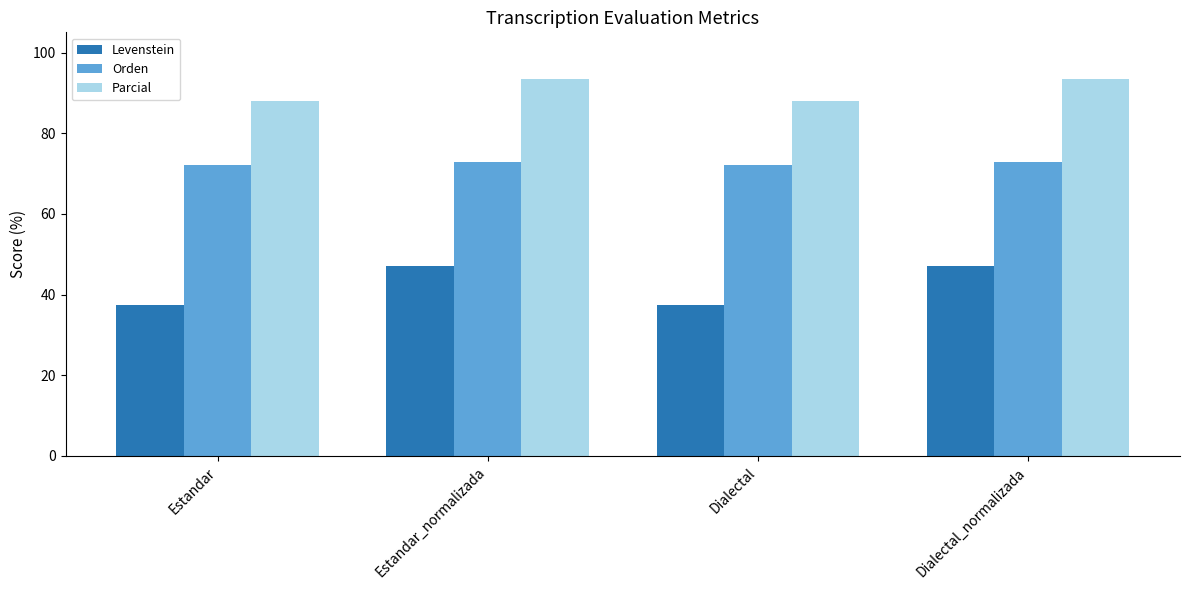

How many bars are there in each group?

3